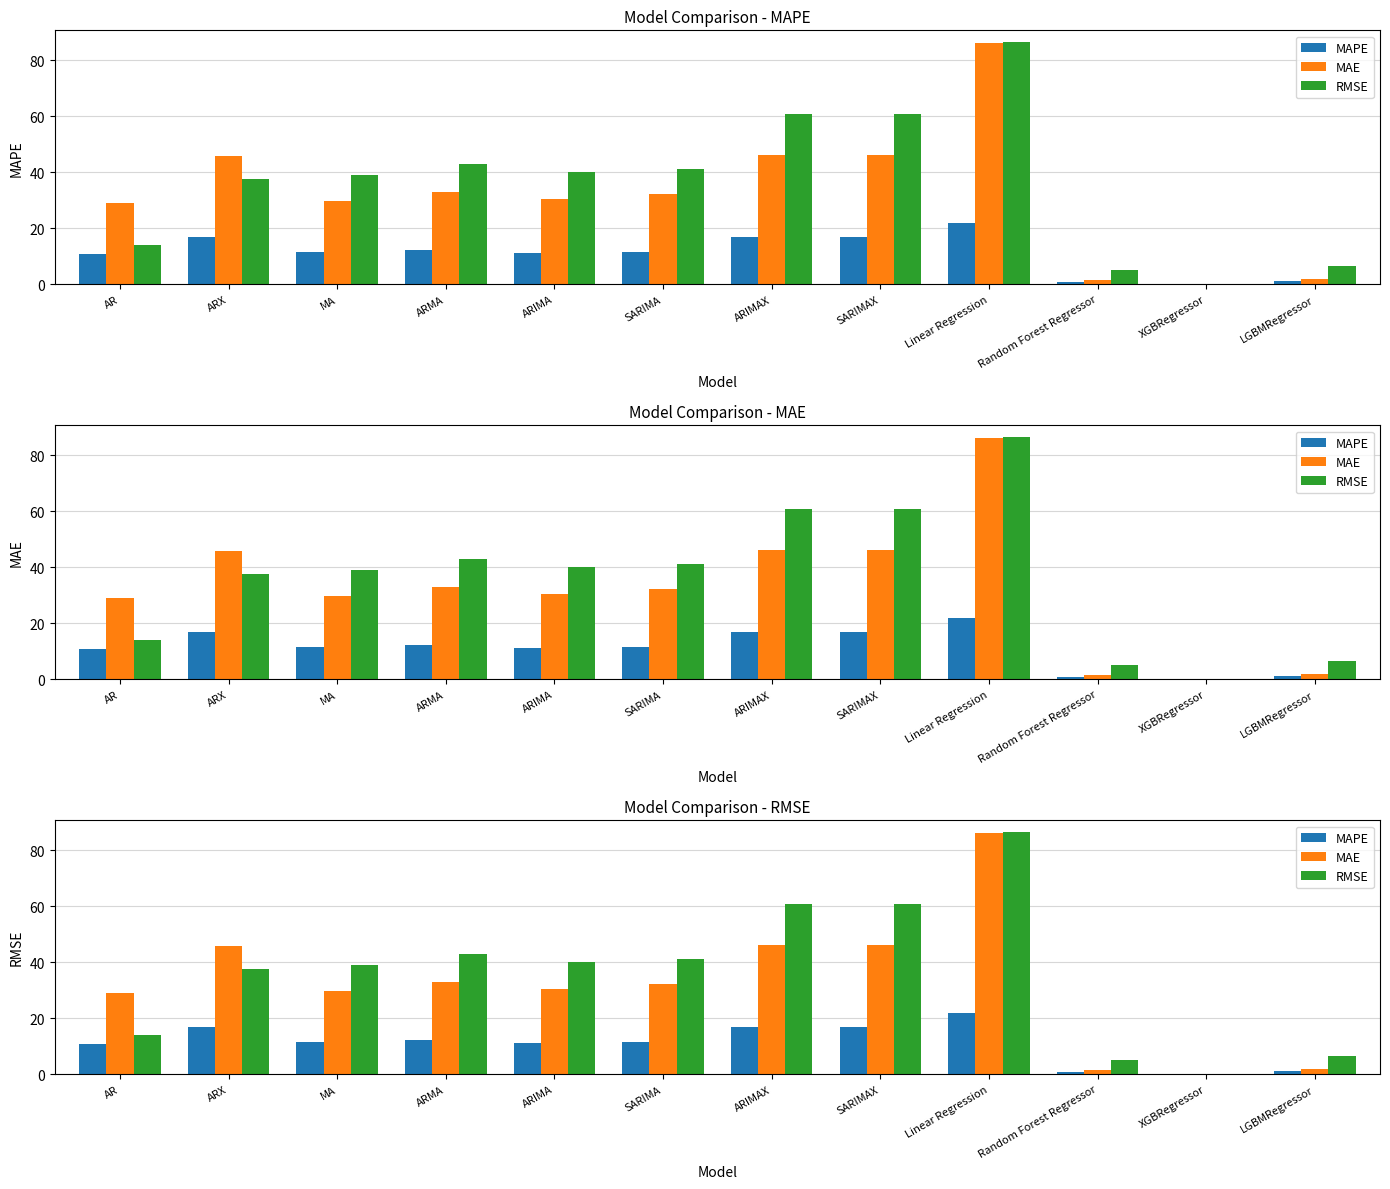

The MAE series shows 32.2 at SARIMA. True or false?

True